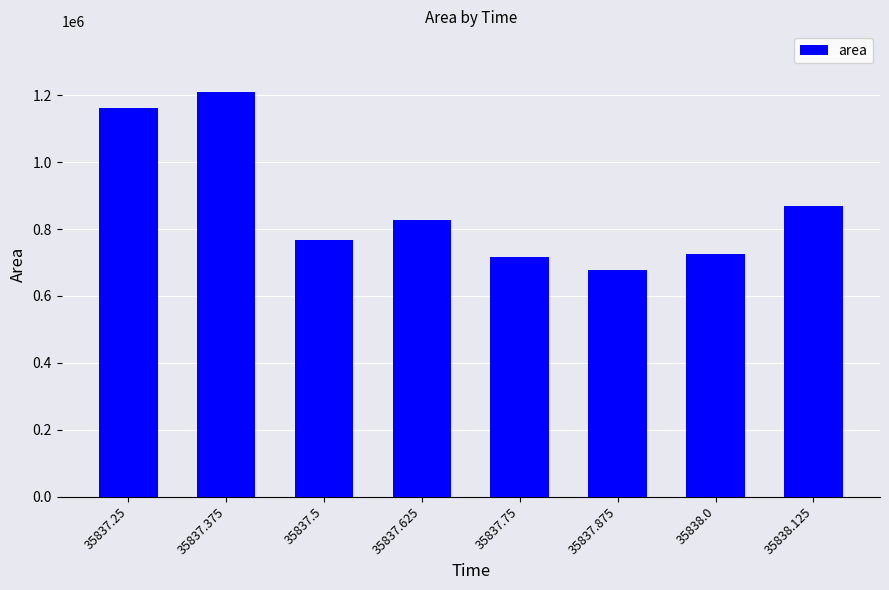

Are the bars horizontal?

No